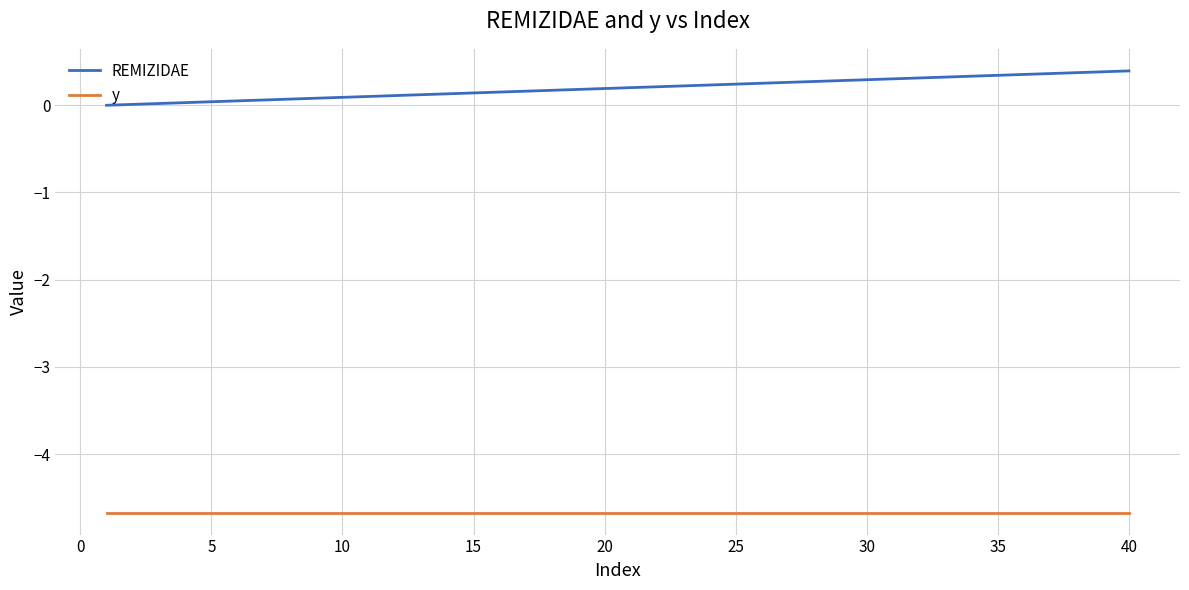

True or false: REMIZIDAE and y cross at least once.

False